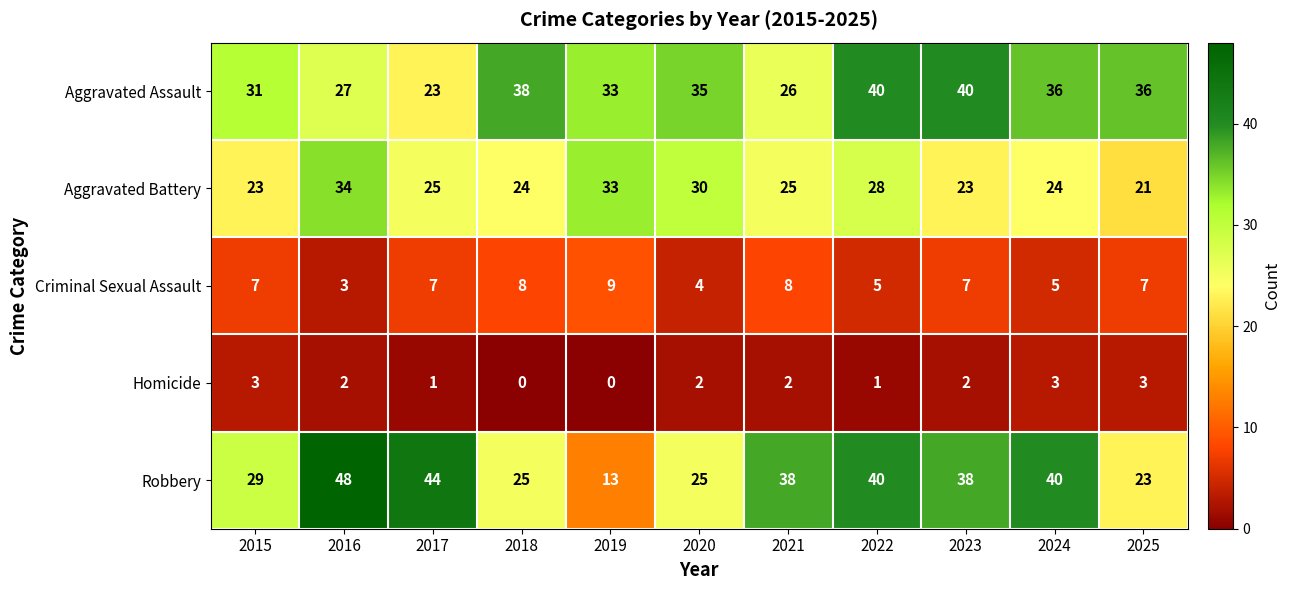

How many series are shown in this chart?

5